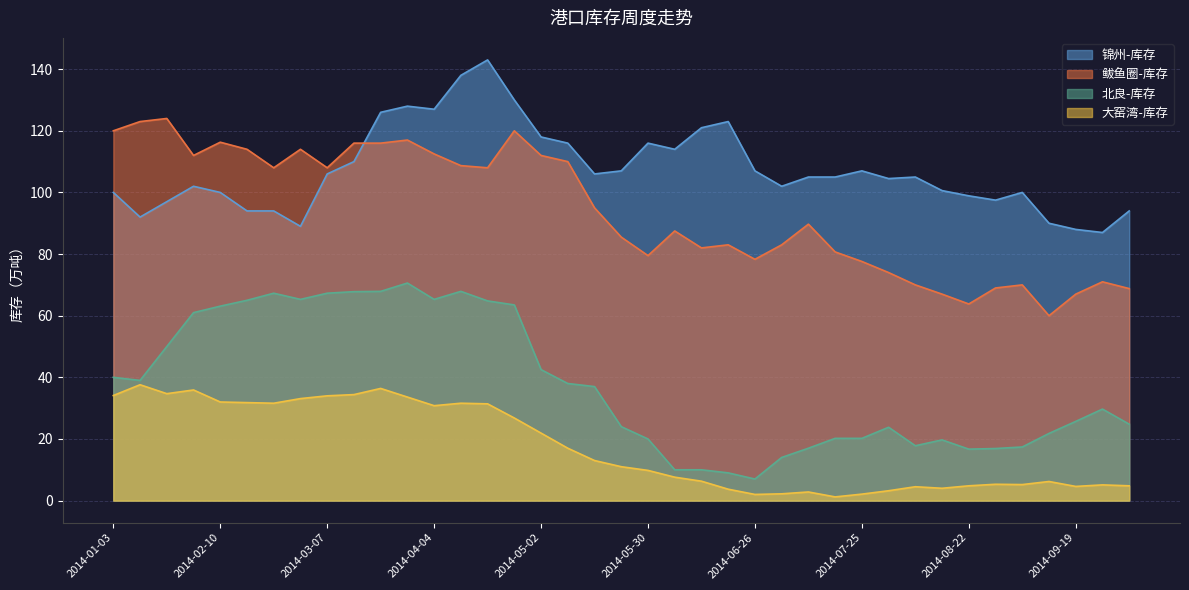

Reading left to right, what are all the values shown in this chart?

col_6: 120.0	123.0	124.0	112.0	116.3	114.0	108.0	114.0	108.0	116.0	116.0	117.0	112.5	108.7	108.0	120.0	112.0	110.0	95.0	85.5	79.5	87.5	82.0	83.0	78.3	83.0	89.7	80.7	77.6	74.0	70.0	67.0	63.8	69.0	70.0	60.0	67.0	71.0	68.8
col_9: 40.0	39.0	50.0	61.0	63.1	65.0	67.3	65.3	67.3	67.8	67.9	70.6	65.3	67.9	64.8	63.5	42.5	38.0	37.0	24.0	20.0	10.0	10.0	9.0	7.0	14.0	17.0	20.2	20.2	23.8	17.8	19.7	16.7	16.9	17.4	21.8	25.7	29.7	24.8
col_3: 100.0	92.0	97.0	102.0	100.0	94.0	94.0	89.0	106.0	110.0	126.0	128.0	127.0	138.0	143.0	130.0	118.0	116.0	106.0	107.0	116.0	114.0	121.0	123.0	107.0	102.0	105.0	105.0	107.0	104.5	105.0	100.6	98.9	97.5	100.0	90.0	88.0	87.0	94.0
col_12: 34.1	37.6	34.7	35.9	32.0	31.8	31.6	33.1	34.0	34.4	36.4	33.6	30.8	31.6	31.4	26.8	21.9	17.0	13.0	11.0	9.8	7.6	6.3	3.7	2.0	2.2	2.8	1.2	2.1	3.2	4.5	4.0	4.8	5.3	5.2	6.2	4.6	5.1	4.8